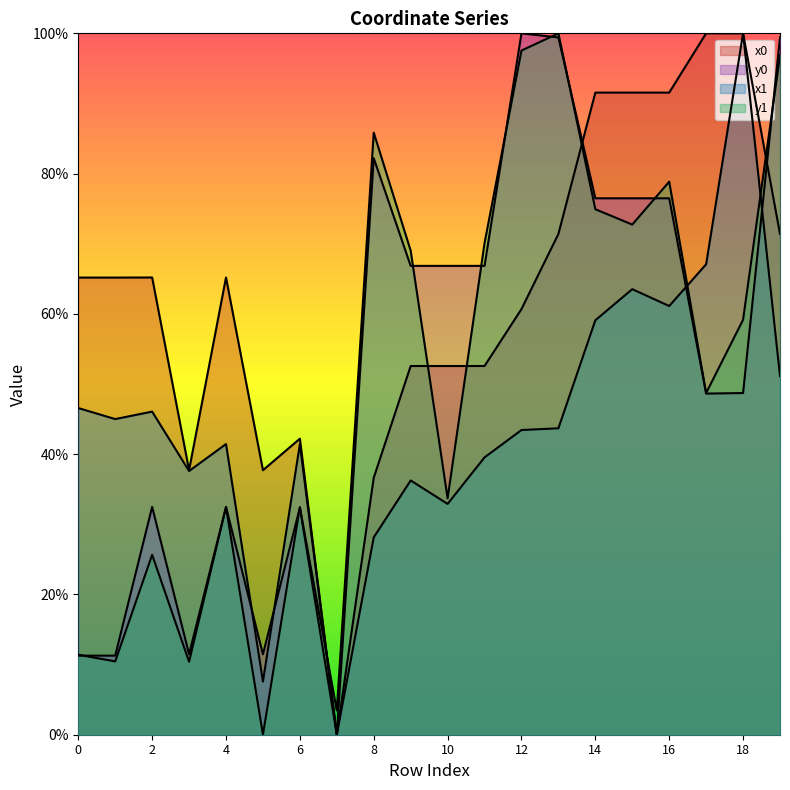

At 8, list the series in order from largest to smallest.

y1, y0, x0, x1